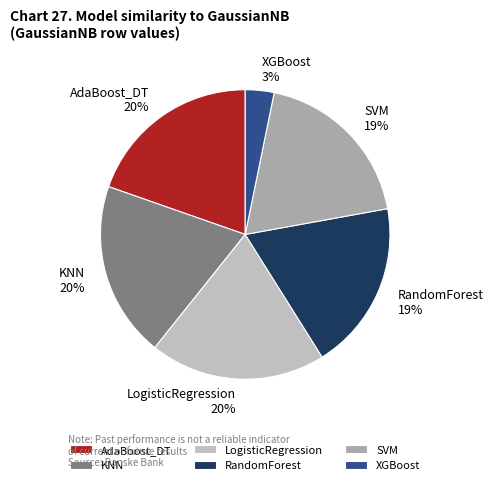

Do XGBoost and SVM together represent more than half of the pie?

No